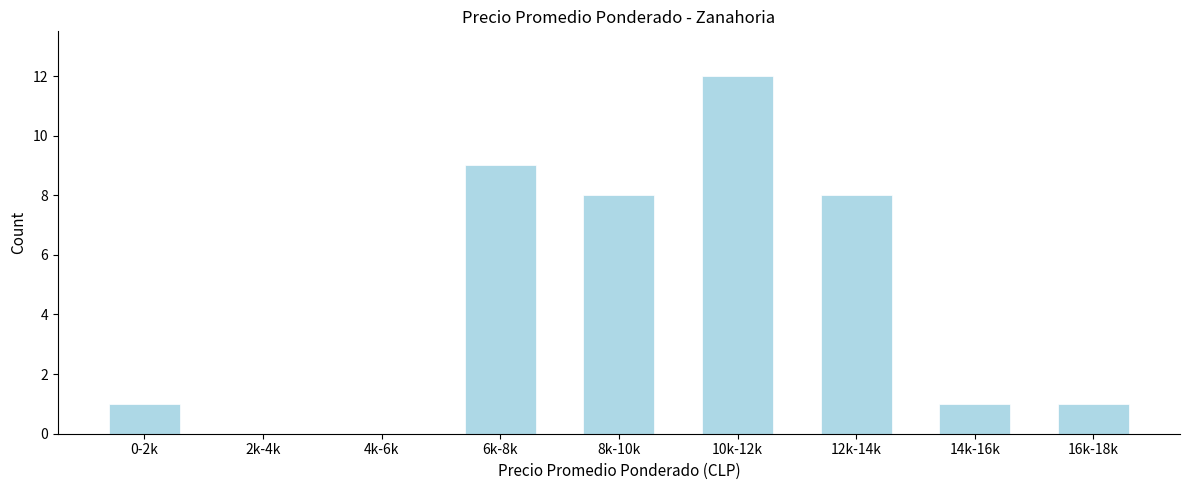

Reading left to right, transcribe all the data shown in this chart.

0-2k=1	2k-4k=0	4k-6k=0	6k-8k=9	8k-10k=8	10k-12k=12	12k-14k=8	14k-16k=1	16k-18k=1